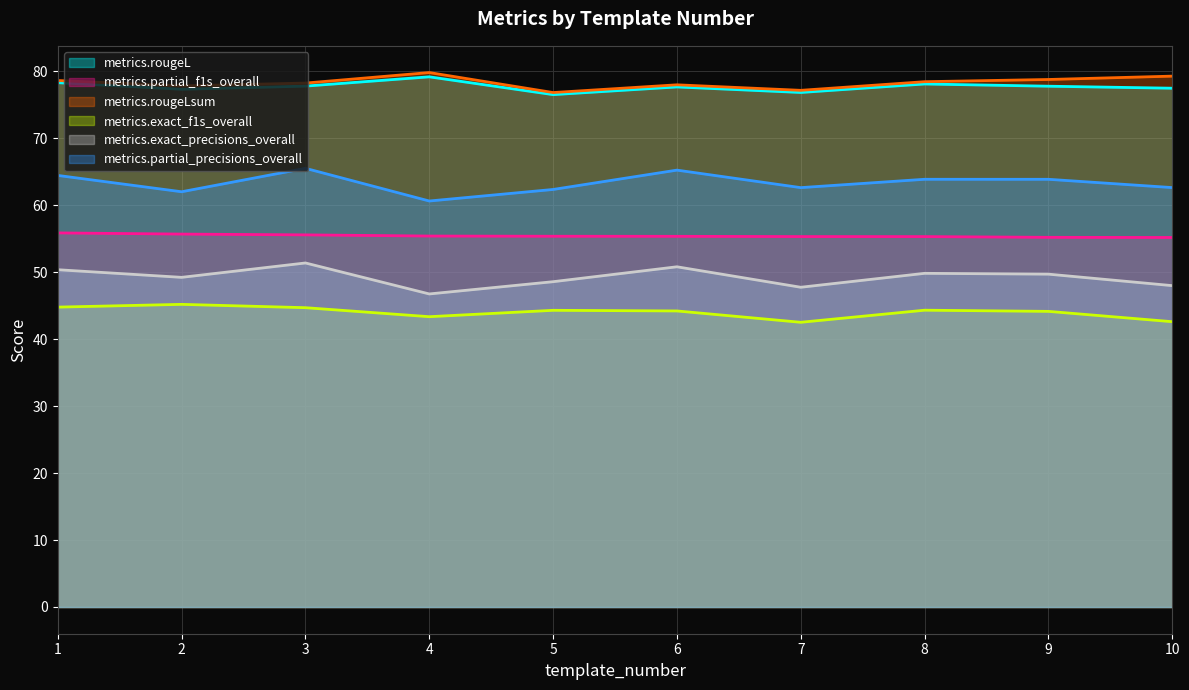

What is the value of the metrics.exact_f1s_overall point at the 4th from the left?

43.4